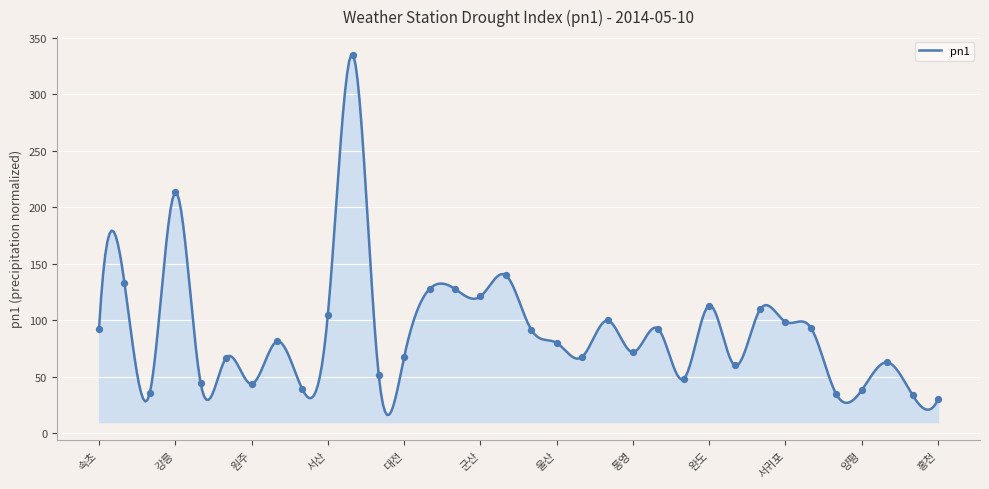

What is the change in value from 춘천 to 완도?

+77.3